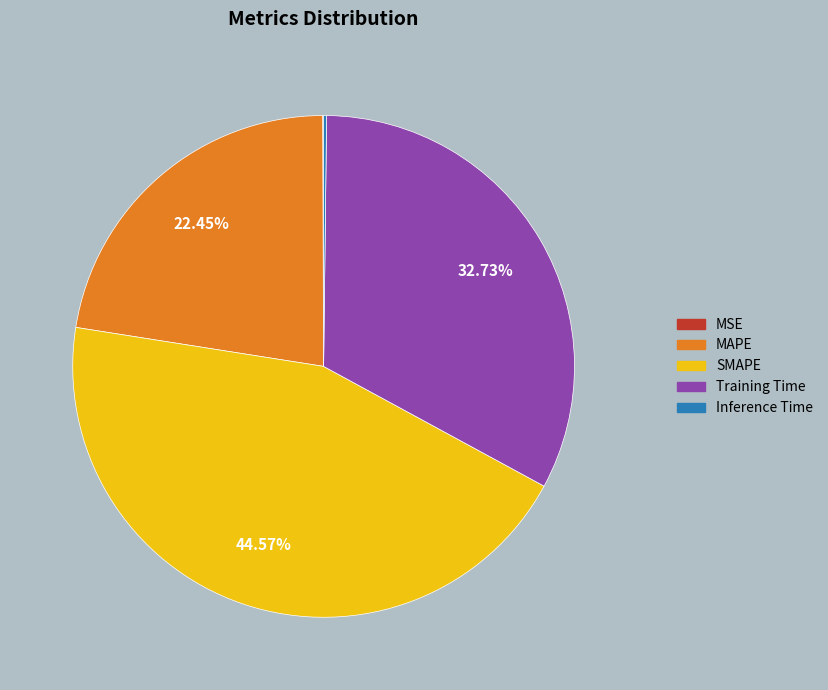

What is the ratio of the value at SMAPE to the value at Training Time?

1.4